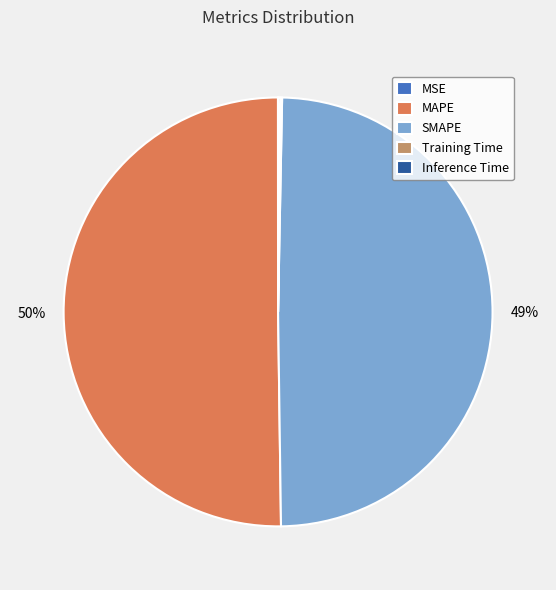

What is the majority slice?

MAPE